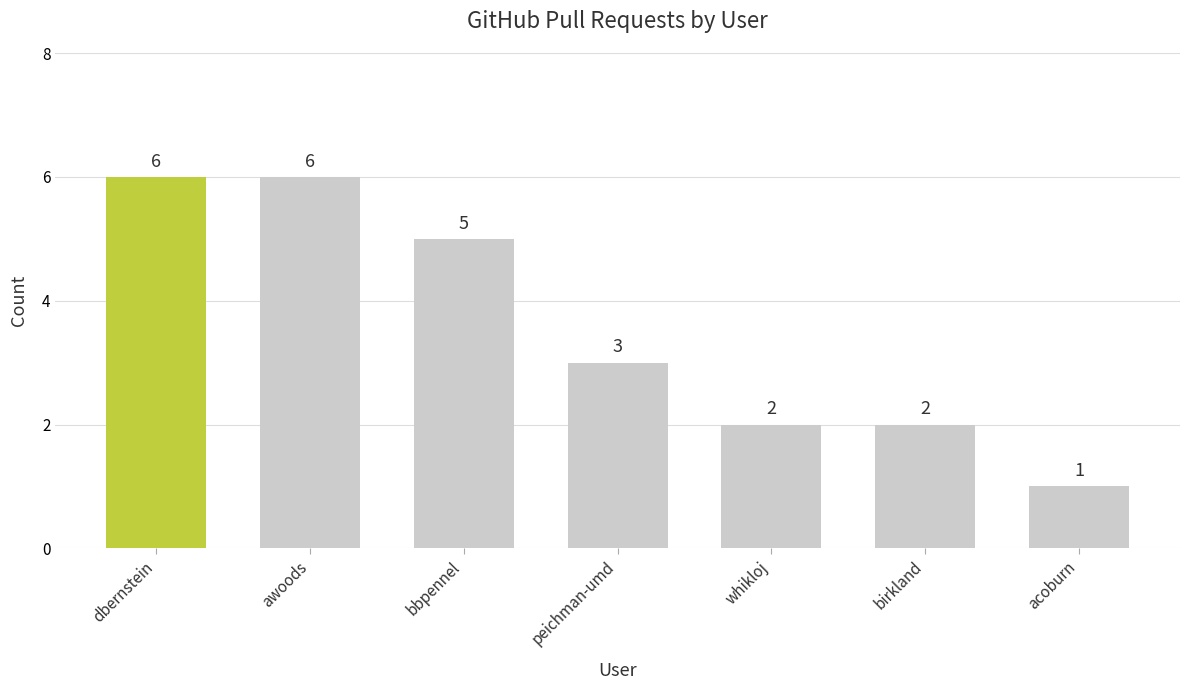

What is the label of the 2nd bar from the right?

birkland